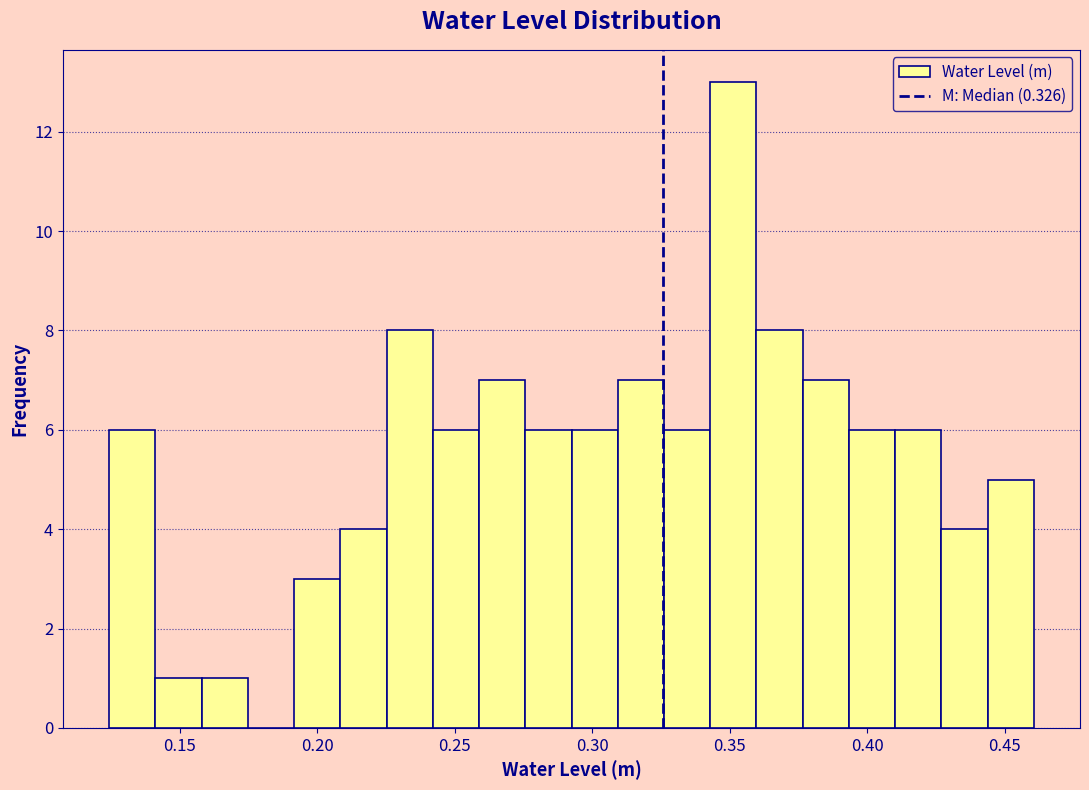

Read against the x-axis, roughly where is the centre of the tallest bar?

0.350